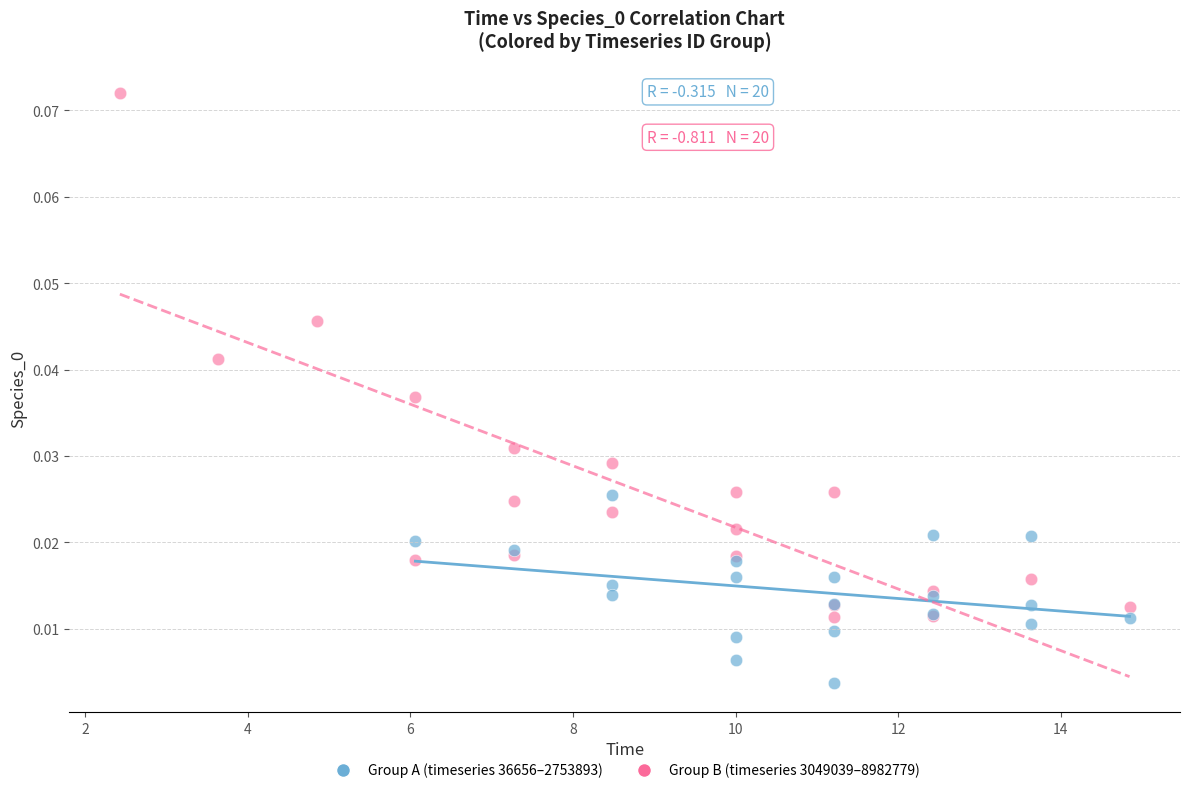

Which series contains the lowest Y value?

Group A (timeseries 36656–2753893)